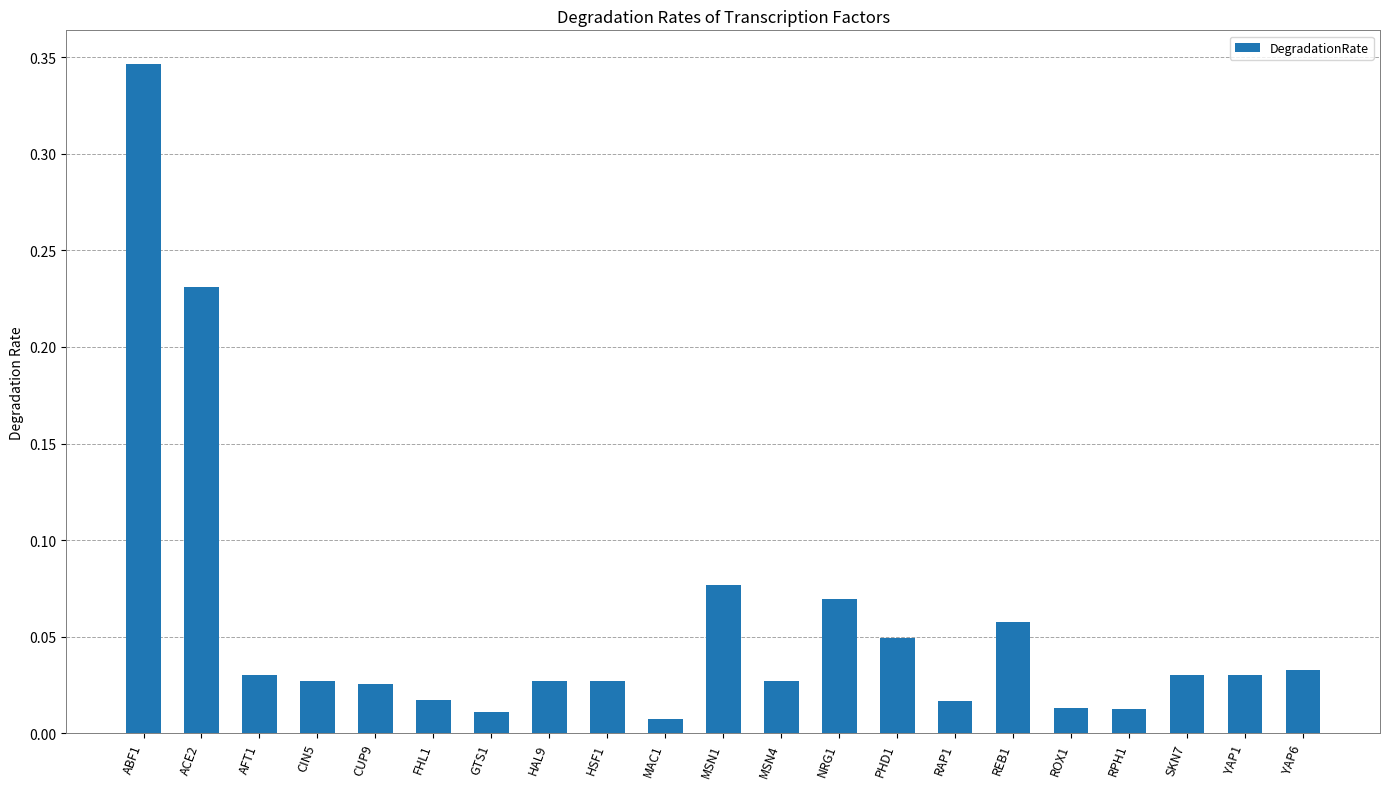

What is the sum of the values at MAC1 and ABF1?

0.4